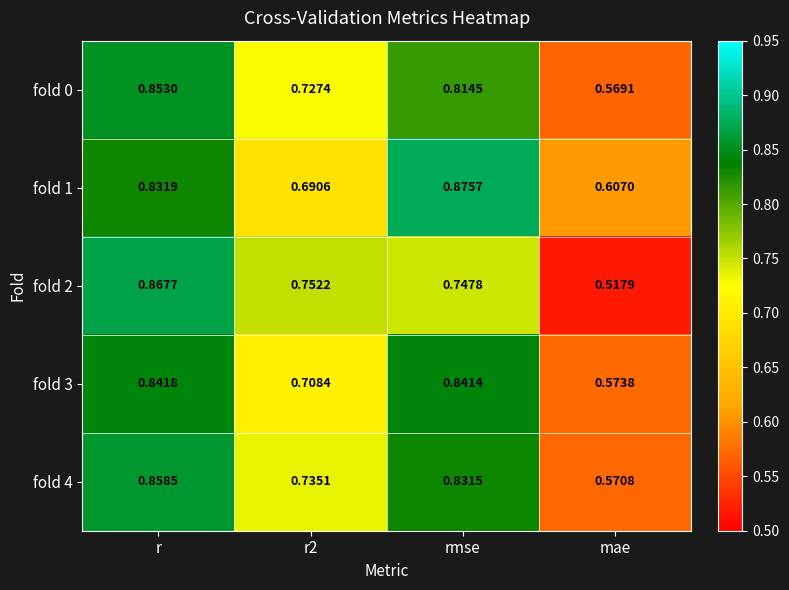

Which category has the highest value across all series?

rmse